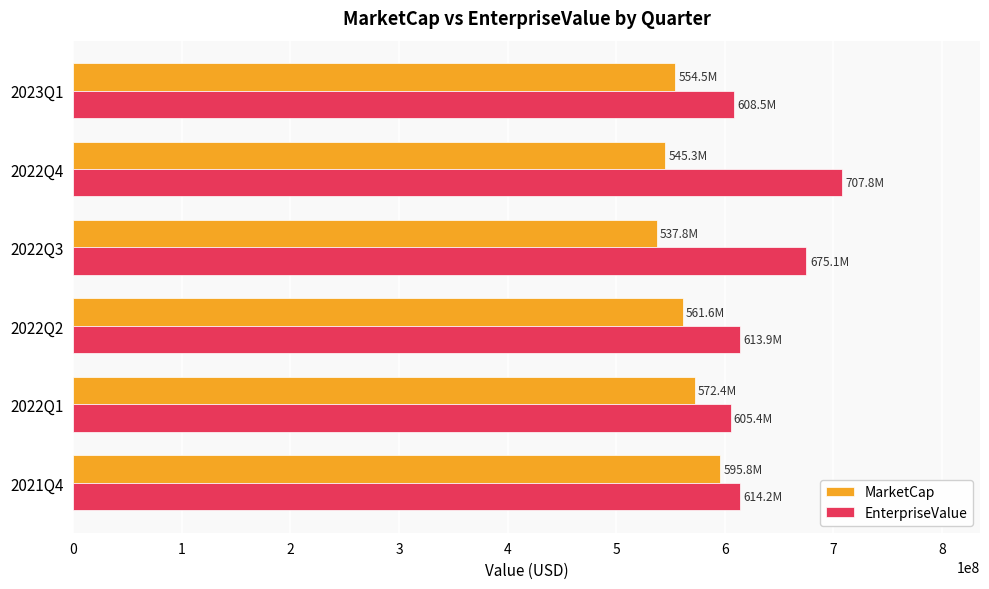

What is the spread (max minus min) of values at 2022Q3?

137334000.0